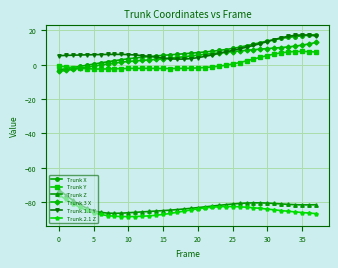

What is the maximum value shown in the chart?

17.5